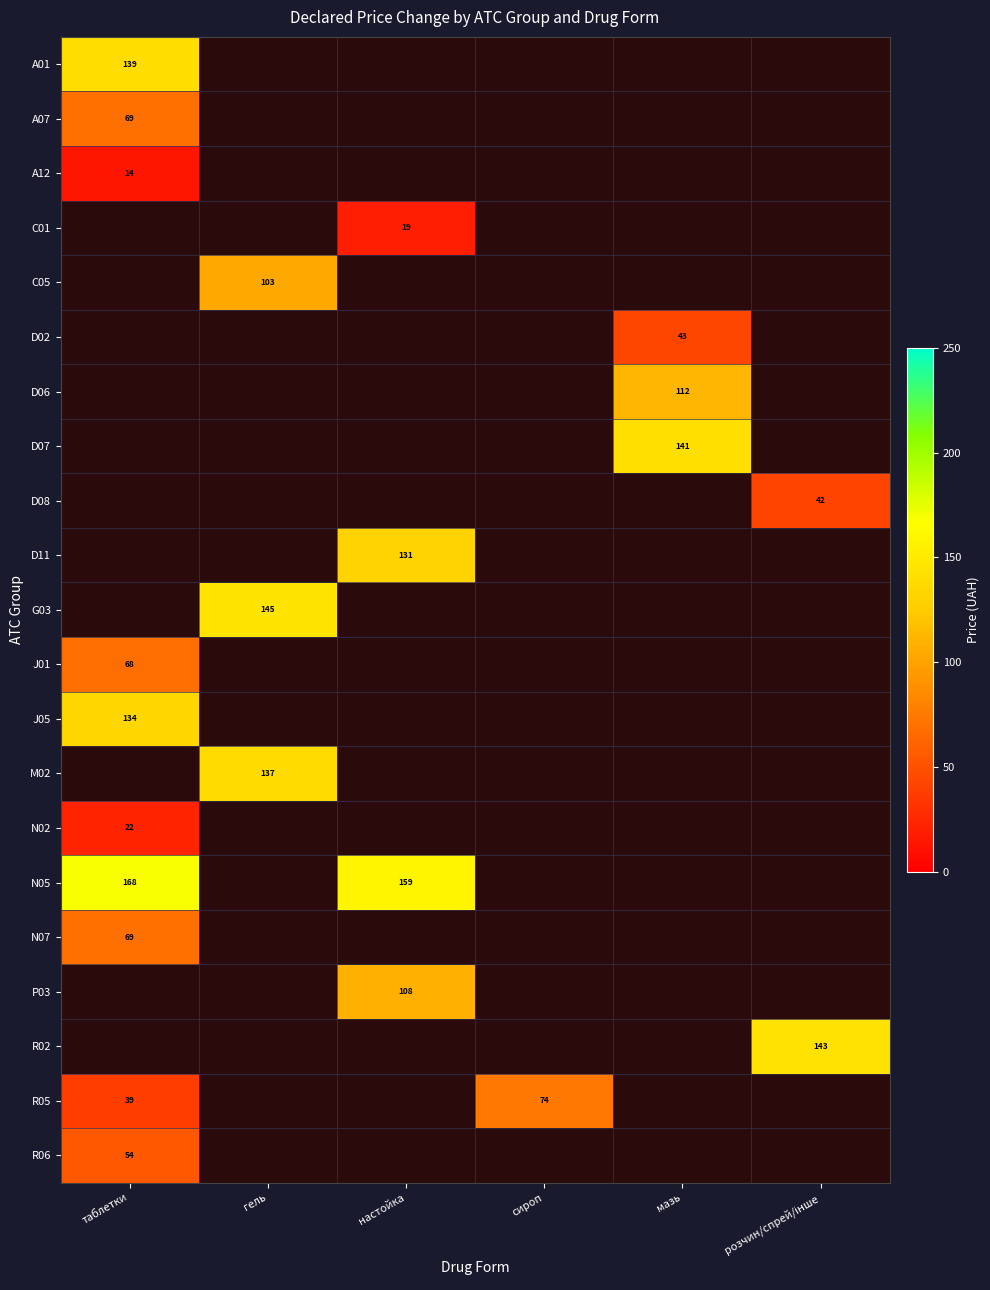

True or false: A07 has a value of 69 at таблетки.

True